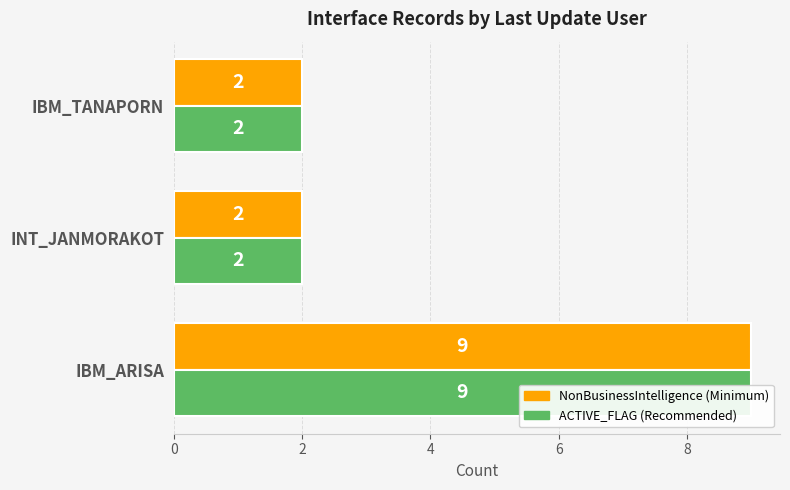

List the series in order of their peak value, highest first.

NonBusinessIntelligence, ACTIVE_FLAG